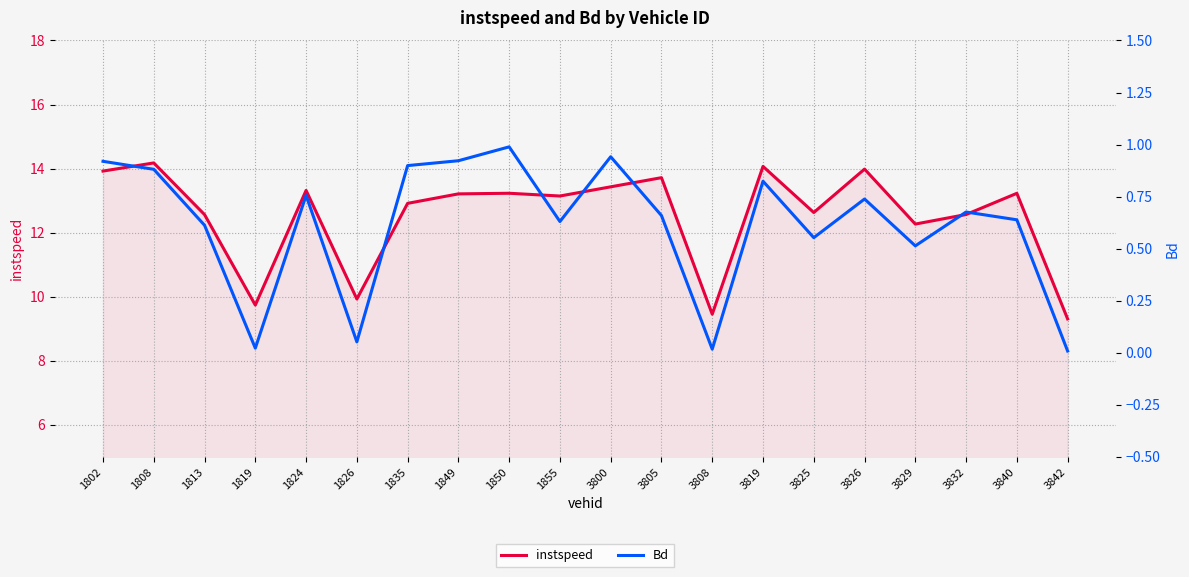

The value of instspeed at 1850 is 4.0. True or false?

False